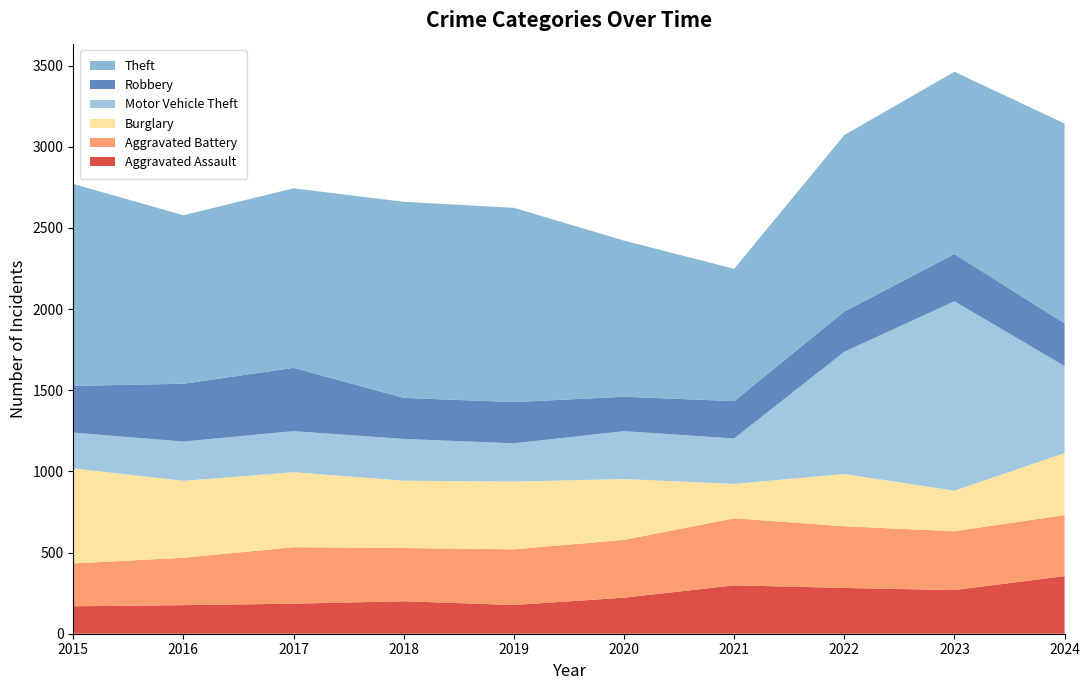

Reading left to right, what are all the values shown in this chart?

Aggravated Assault: 169	176	185	200	177	222	298	282	269	355
Aggravated Battery: 264	292	348	328	343	356	413	380	362	376
Burglary: 586	474	462	415	417	375	212	322	250	382
Motor Vehicle Theft: 220	242	253	257	236	295	280	753	1167	536
Robbery: 288	356	390	253	254	212	230	248	291	263
Theft: 1244	1038	1106	1208	1197	962	815	1087	1123	1231